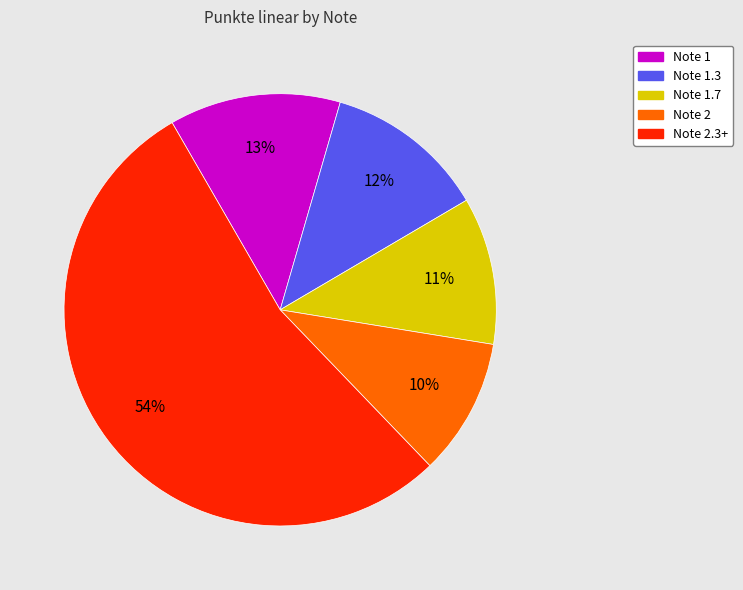

How many slices are in this pie chart?

5